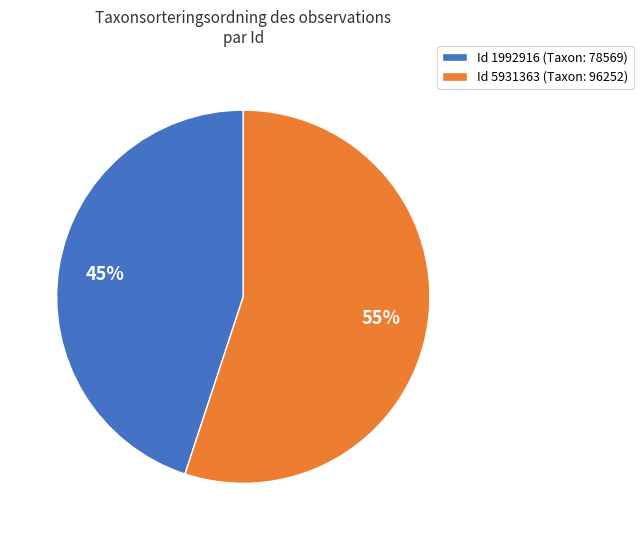

Which slice represents more than half of the pie?

Id 5931363 (Taxon: 96252)